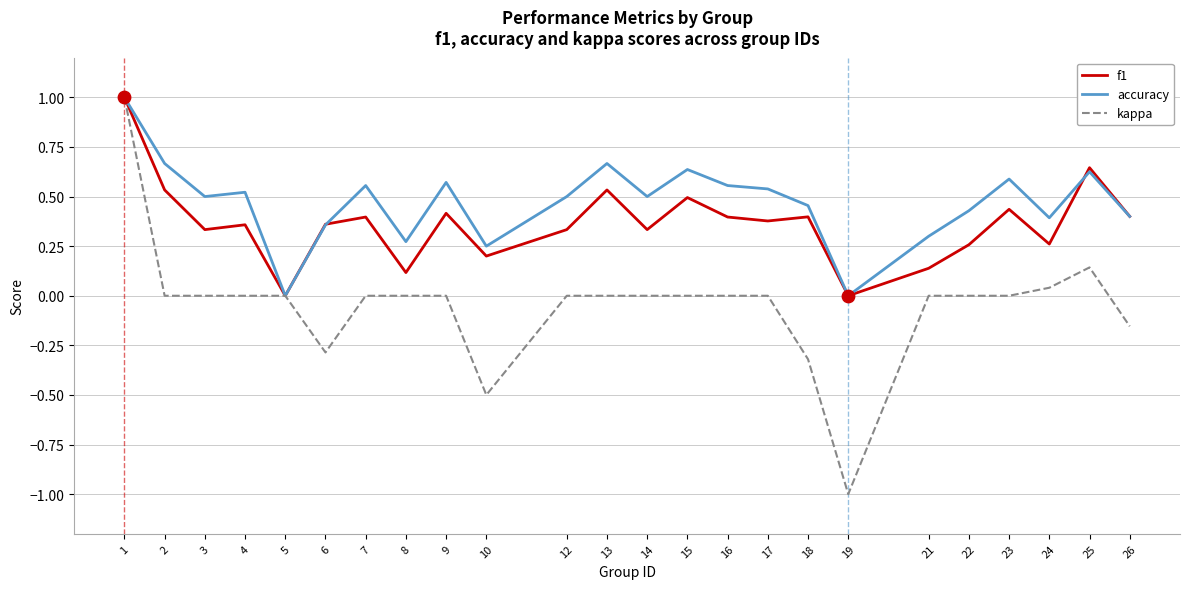

Which series has the largest total across all categories?

accuracy